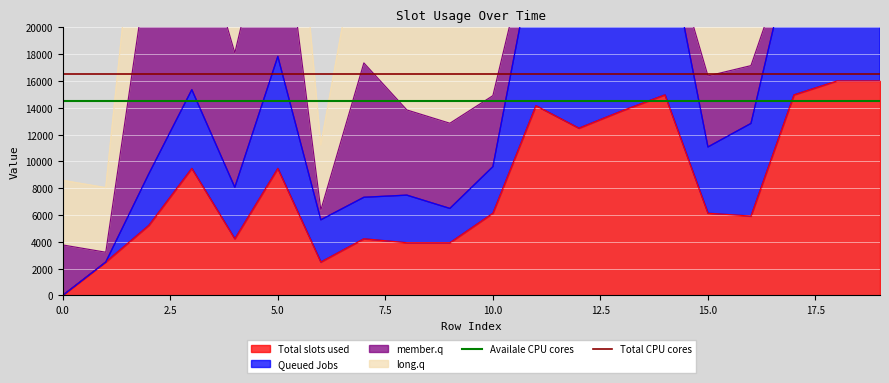

What position from the left is 17.5?

8